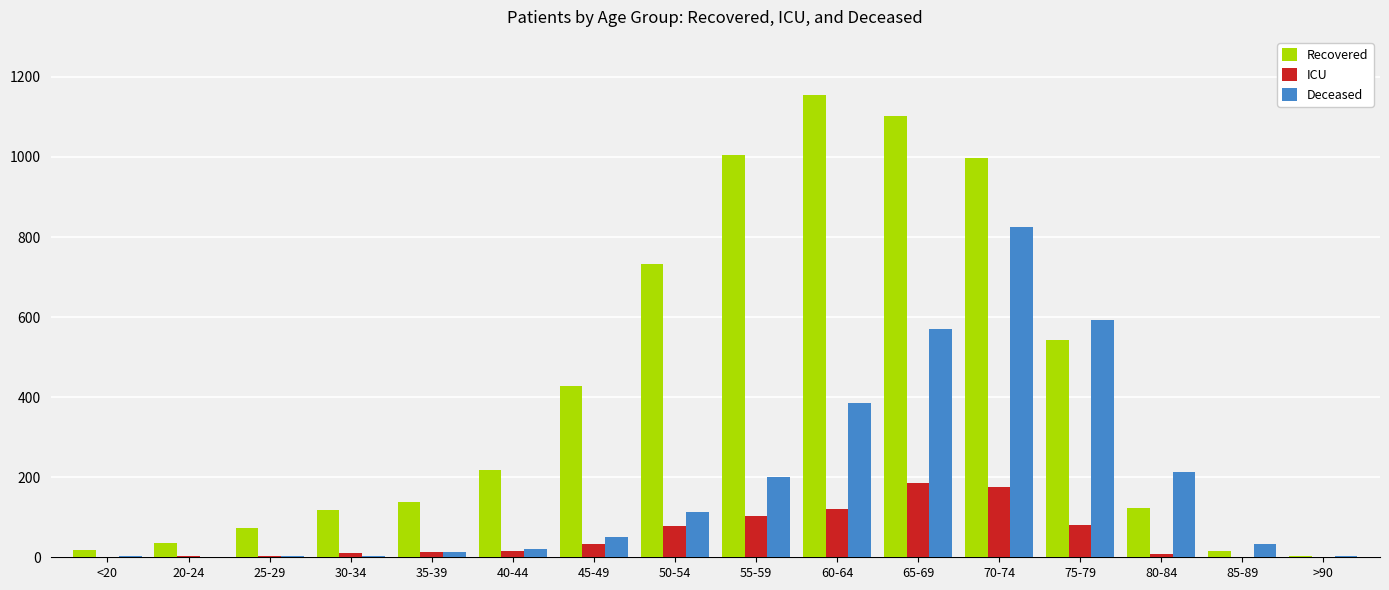

What are all the series names shown in the legend?

Recovered, ICU, Deceased